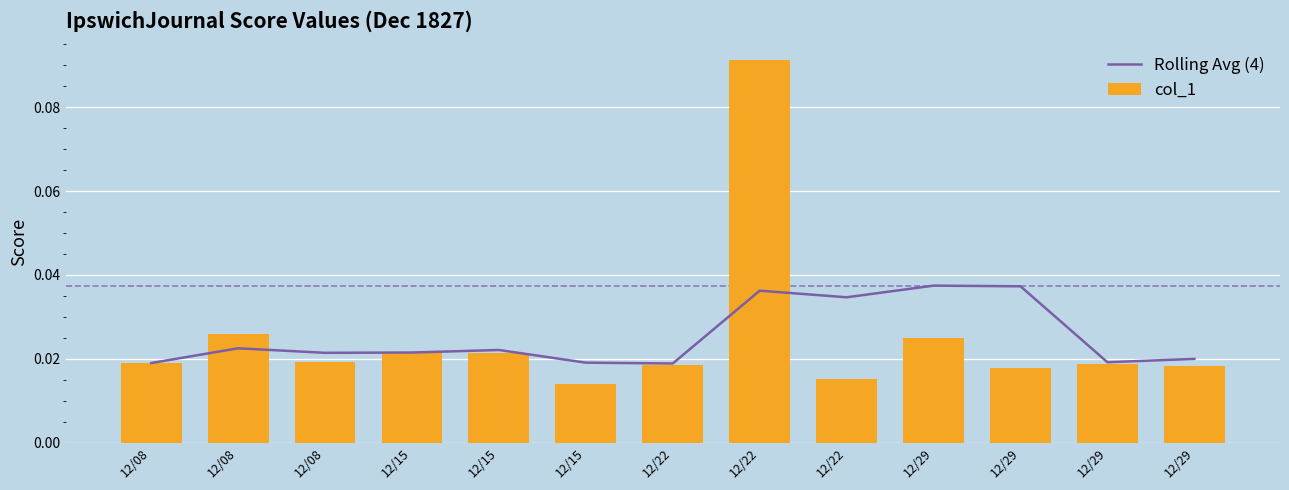

Which category has the highest value in the Rolling Avg (4) series?

12/29